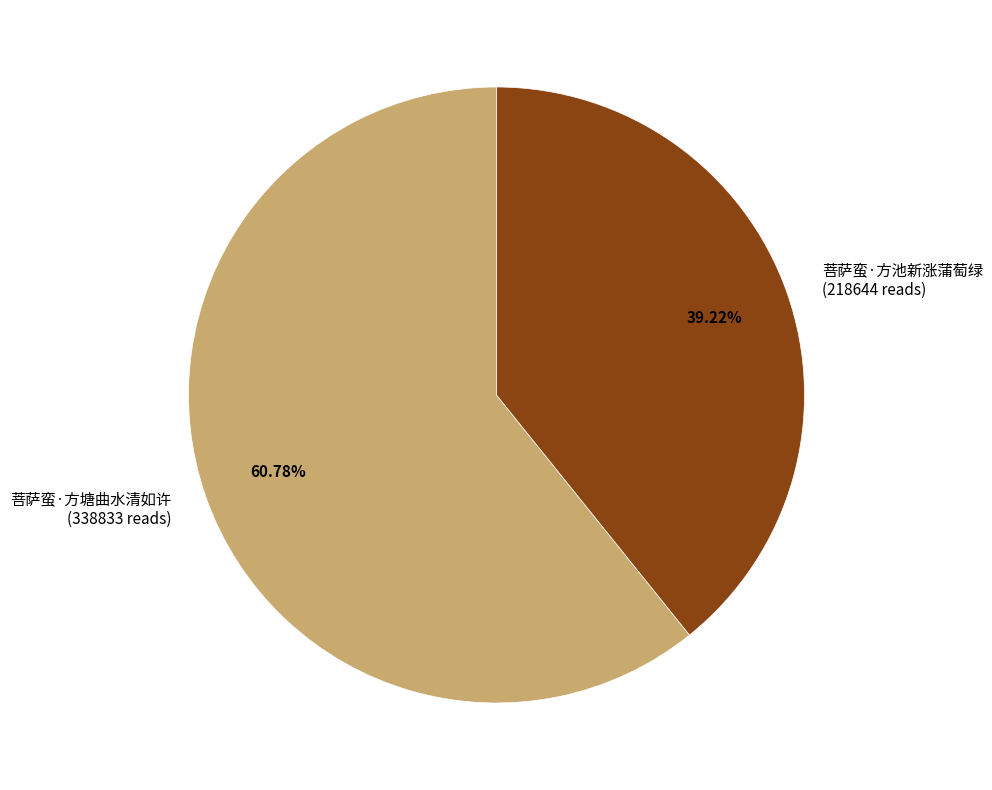

Approximately how many times larger is the value at 菩萨蛮·方池新涨蒲萄绿 (218644 reads) compared to 菩萨蛮·方塘曲水清如许 (338833 reads)?

0.6